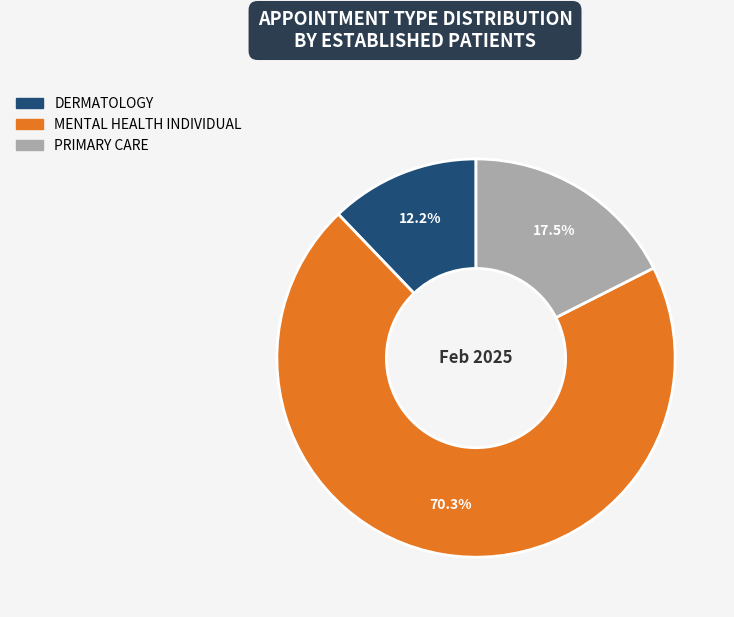

Which slice is the largest?

MENTAL HEALTH INDIVIDUAL